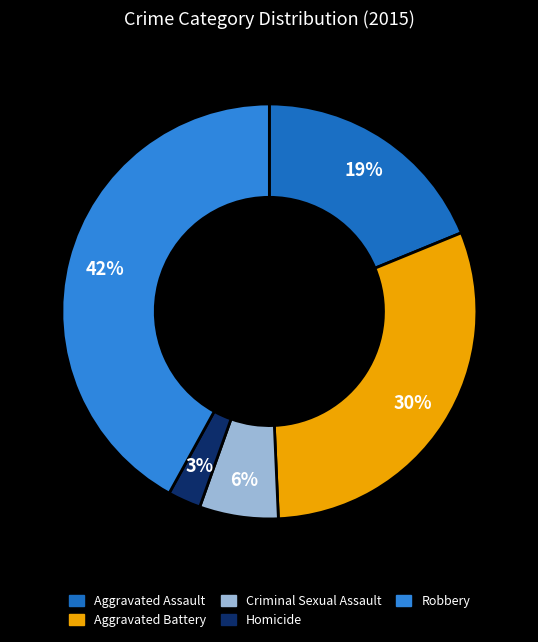

Does Criminal Sexual Assault account for over 50% of the chart?

No